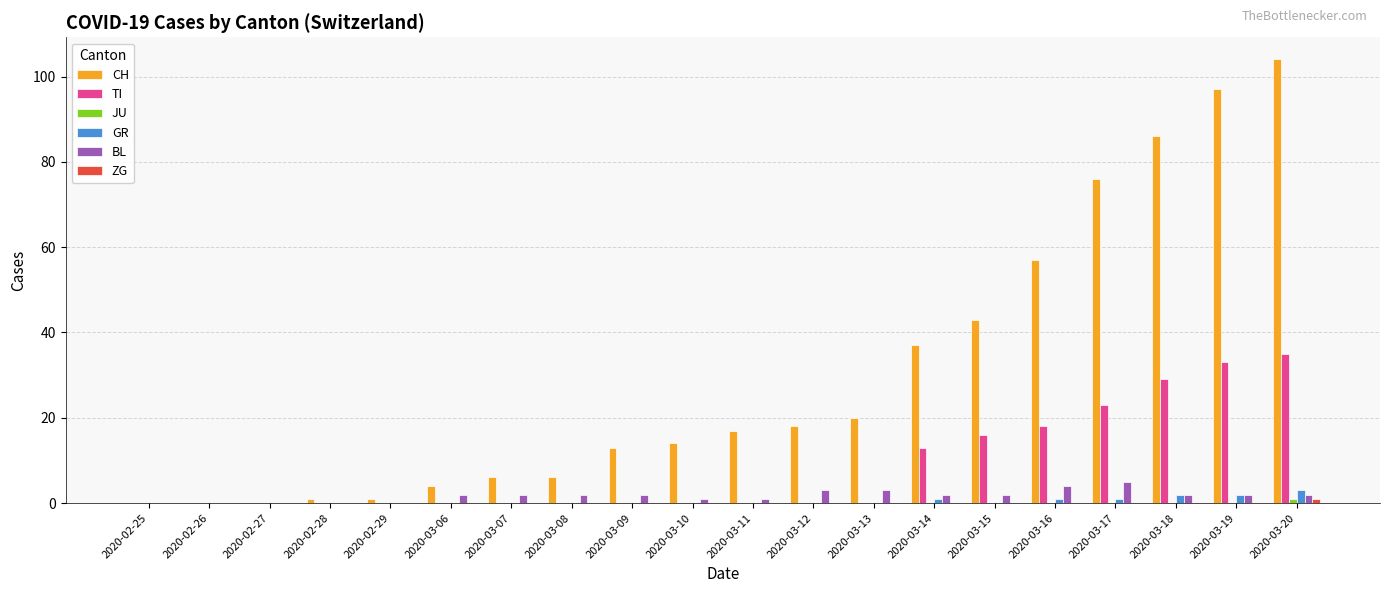

Is it true that TI equals 0 at 2020-02-26?

True